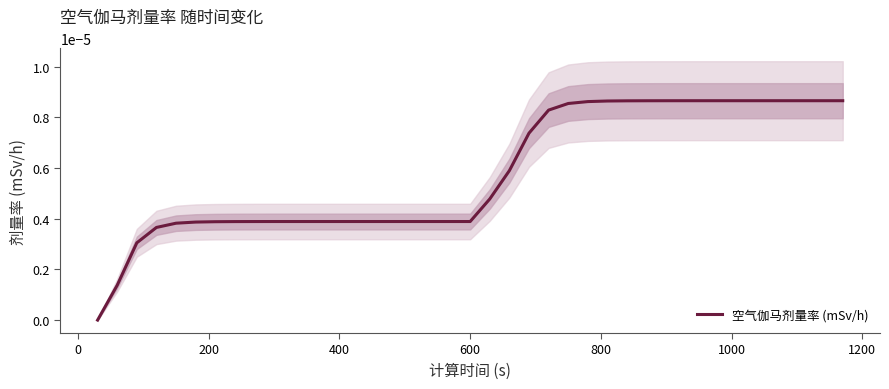

Does the chart have visible grid lines?

No